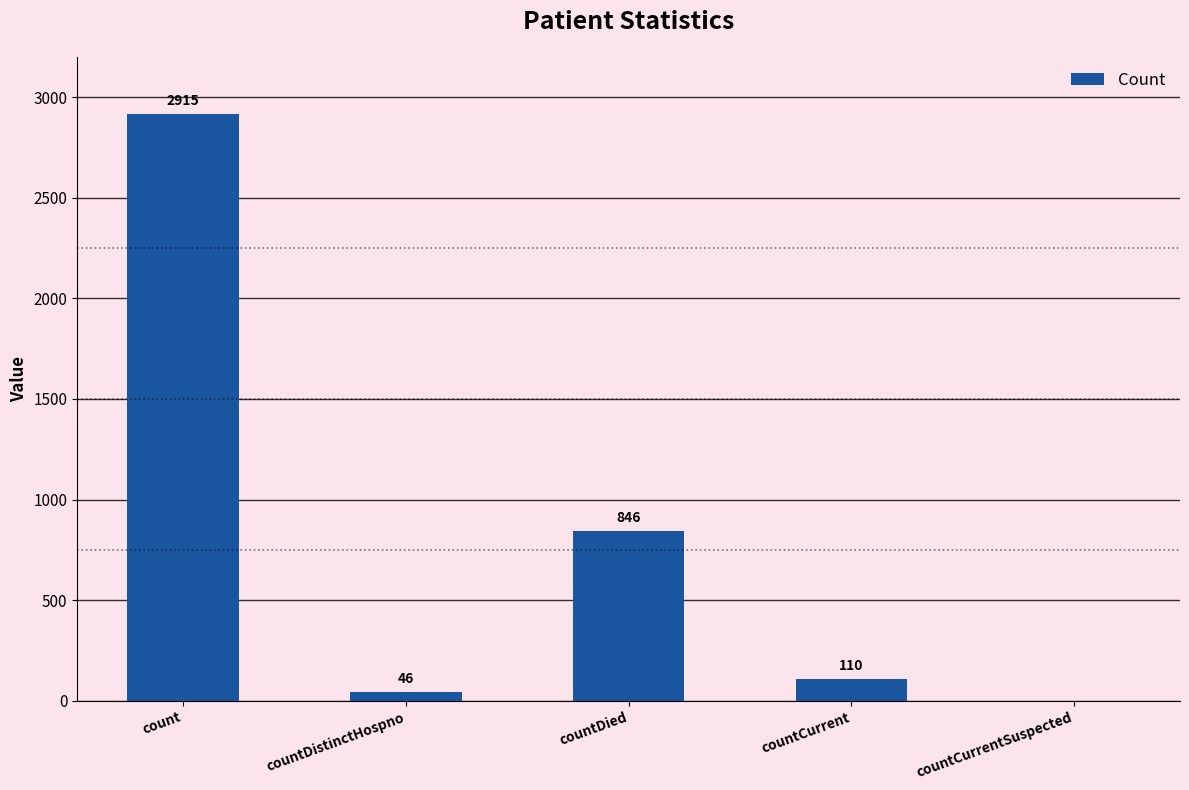

The value at countDistinctHospno is 46. True or false?

True